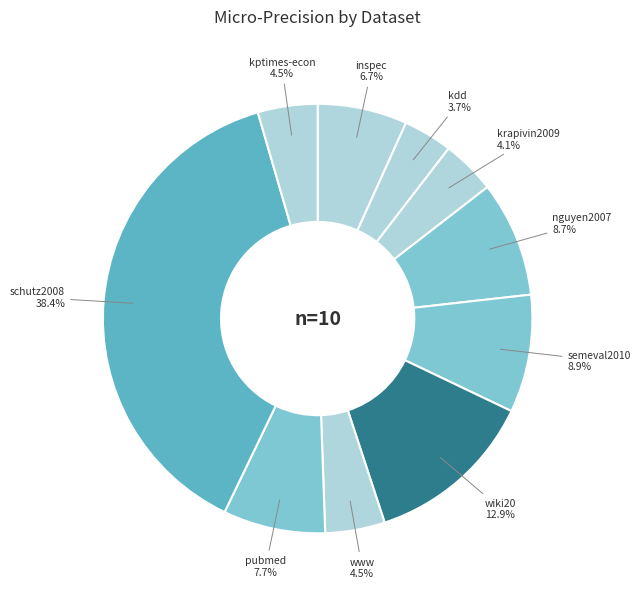

Between schutz2008 and inspec, which is larger?

schutz2008